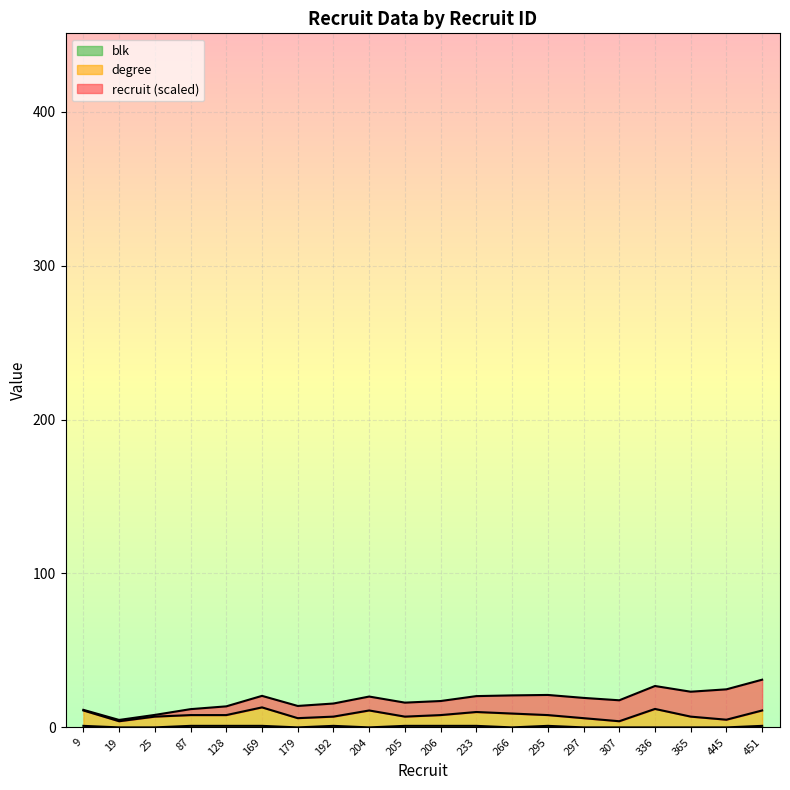

At which label does blk reach its minimum?

19